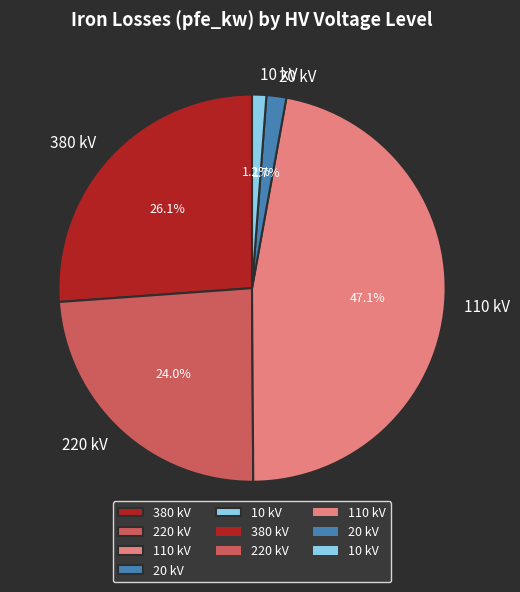

What is the total percentage of 110 kV and 220 kV?

71.0%